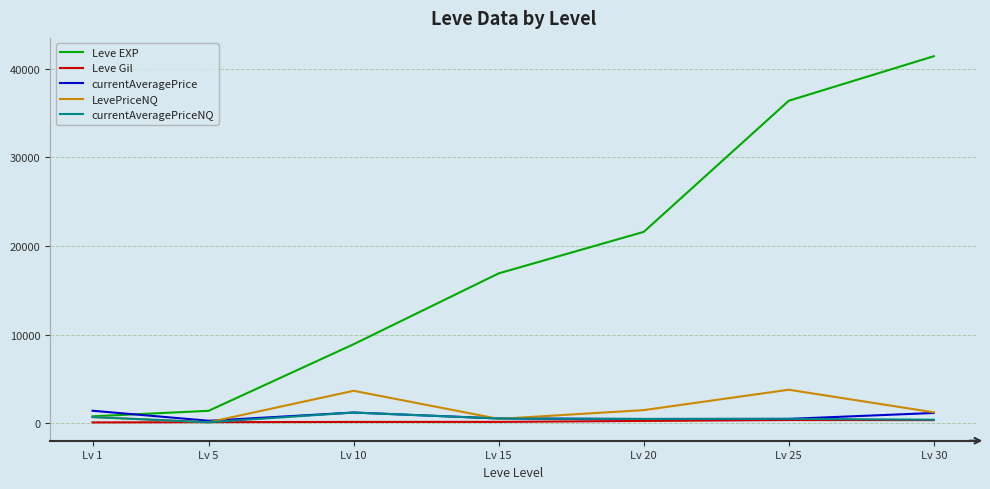

What is the greatest value displayed?

41410.0